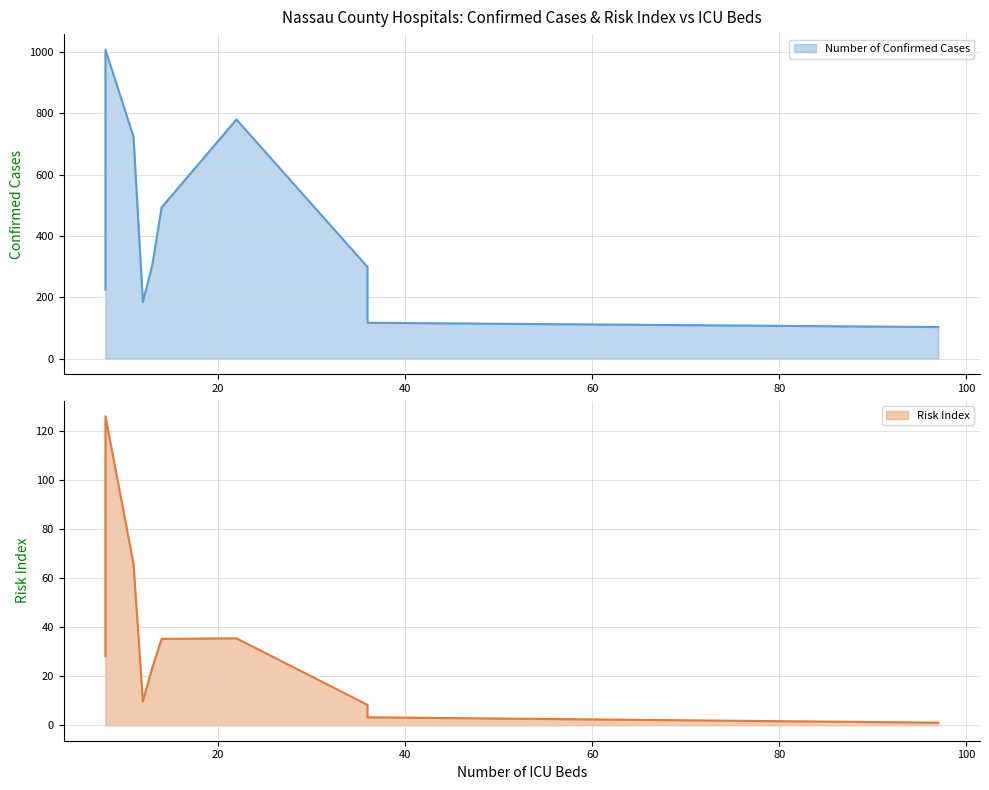

Is the value of Risk Index at Nassau University Medical greater than the value of Number of Confirmed Cases at NYU Winthrop Hospital?

No